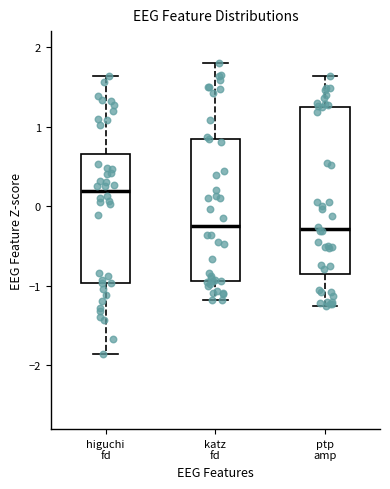

Where does the upper whisker of the box for ptp amp end on the y-axis? The values are not printed on the chart, so give them approximately, as read against the axis.

1.6